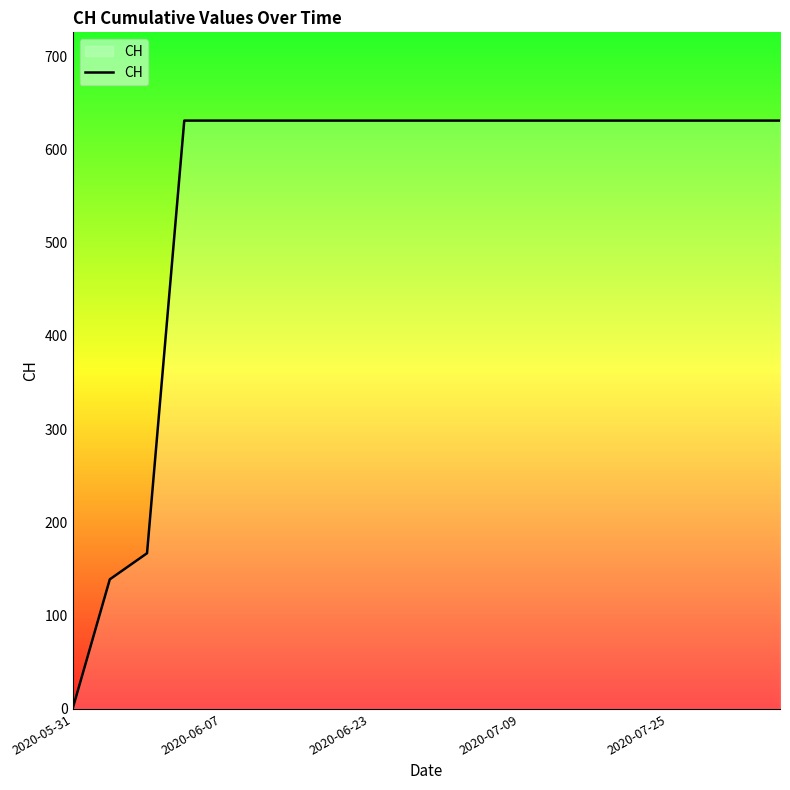

What is the difference between the maximum and minimum values?

631